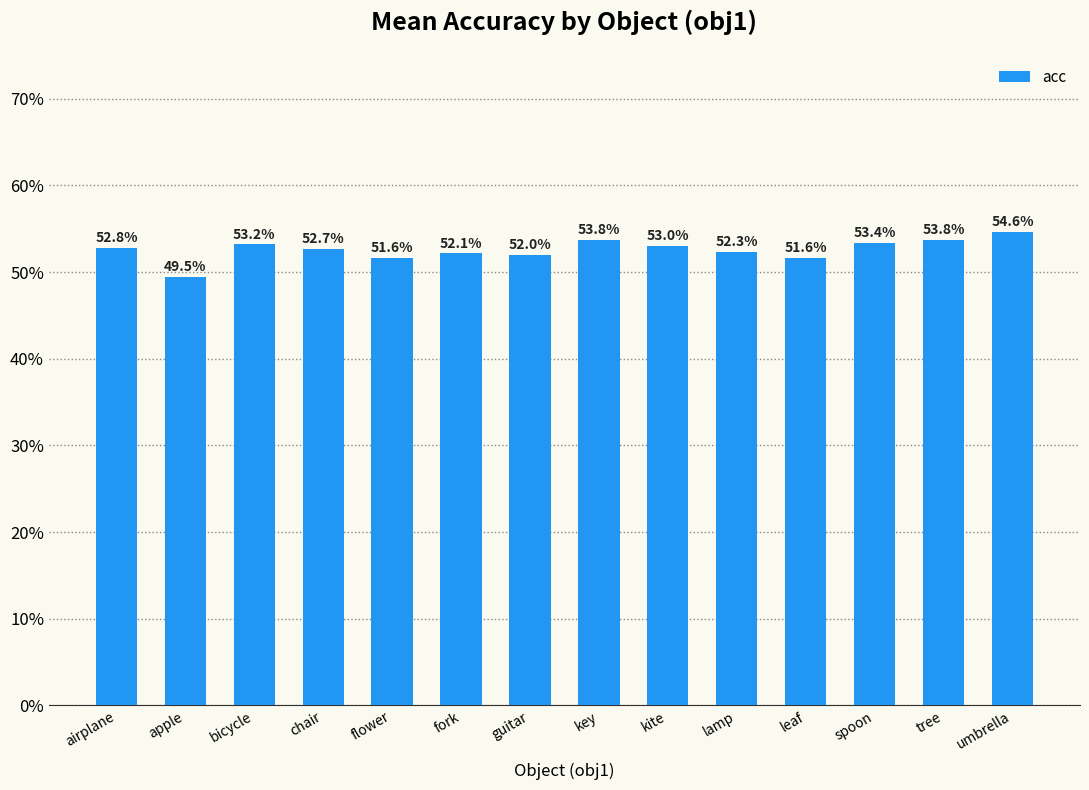

Between lamp and key, which is larger?

key